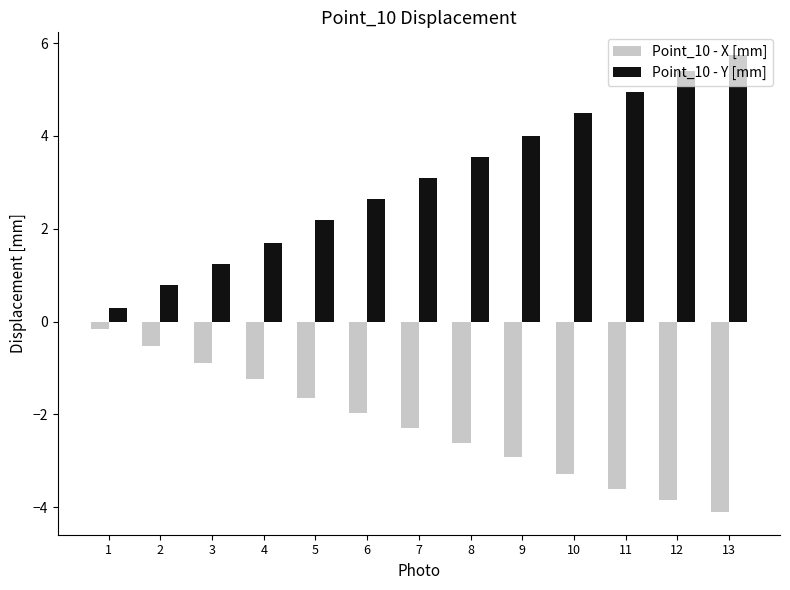

Where does the Point_10 - X [mm] series first go above -2?

1